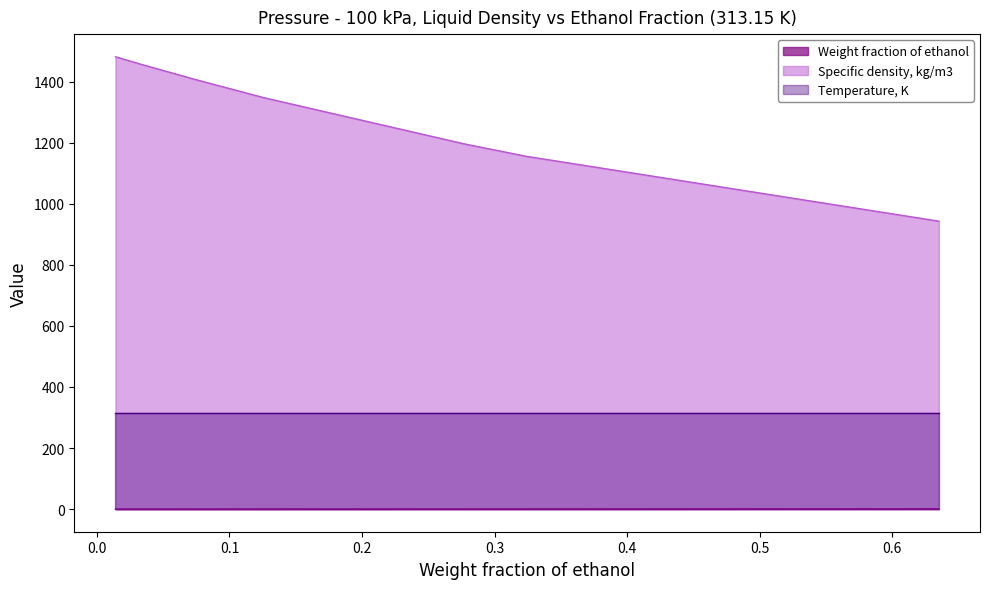

Which category has the lowest value across all series?

0.014